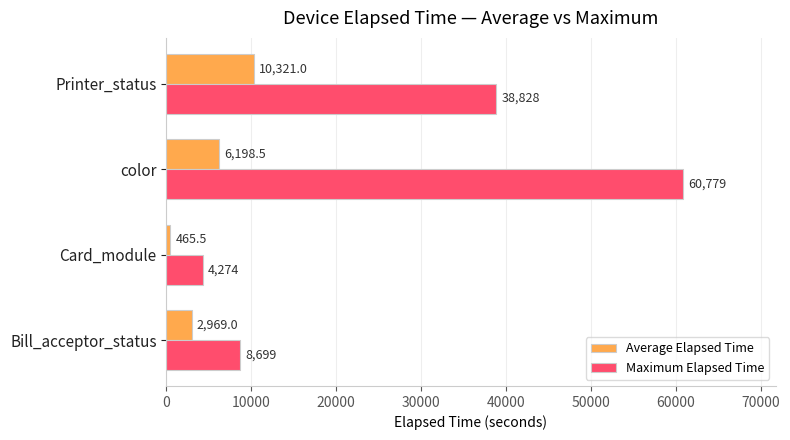

What is the sum of the Maximum Elapsed Time values at color and Bill_acceptor_status?

69478.0